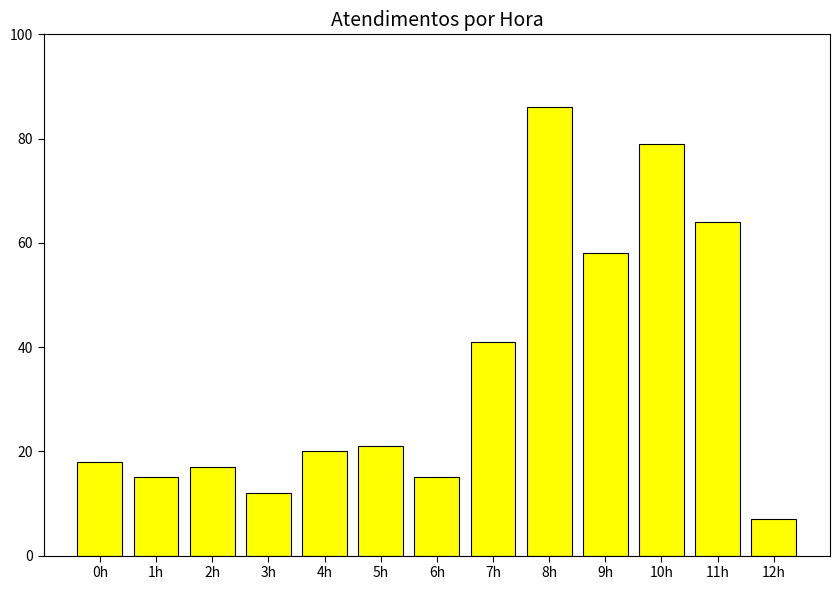

Which label corresponds to the smallest value in the chart?

12h